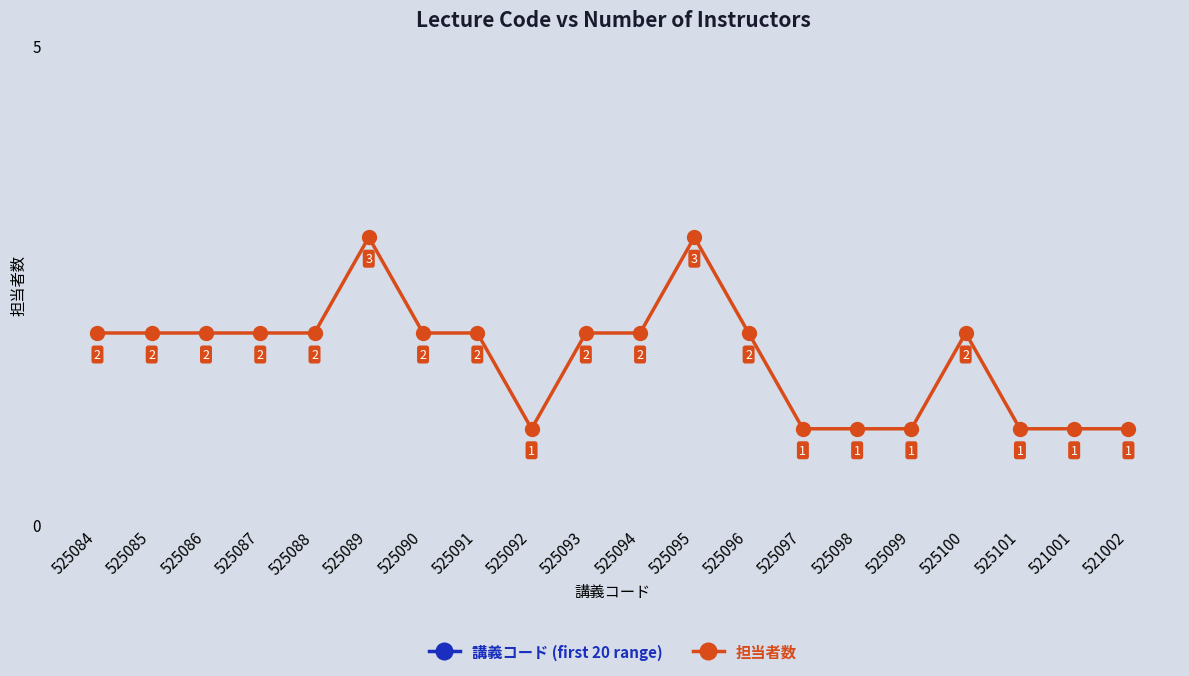

Reading left to right, list all the values displayed in this chart.

講義コード (first 20 range): 35	35	35	35	35	35	35	35	35	35	35	35	35	35	35	35	35	35	25	25
担当者数: 2	2	2	2	2	3	2	2	1	2	2	3	2	1	1	1	2	1	1	1